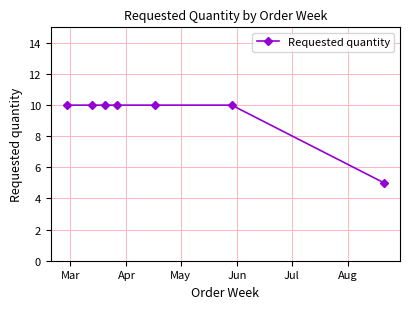

What is the maximum value shown in the chart?

10